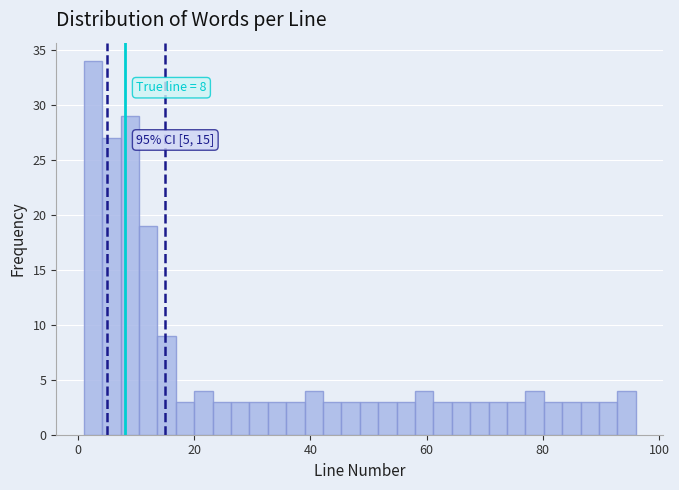

Read against the x-axis, roughly where is the centre of the tallest bar?

2